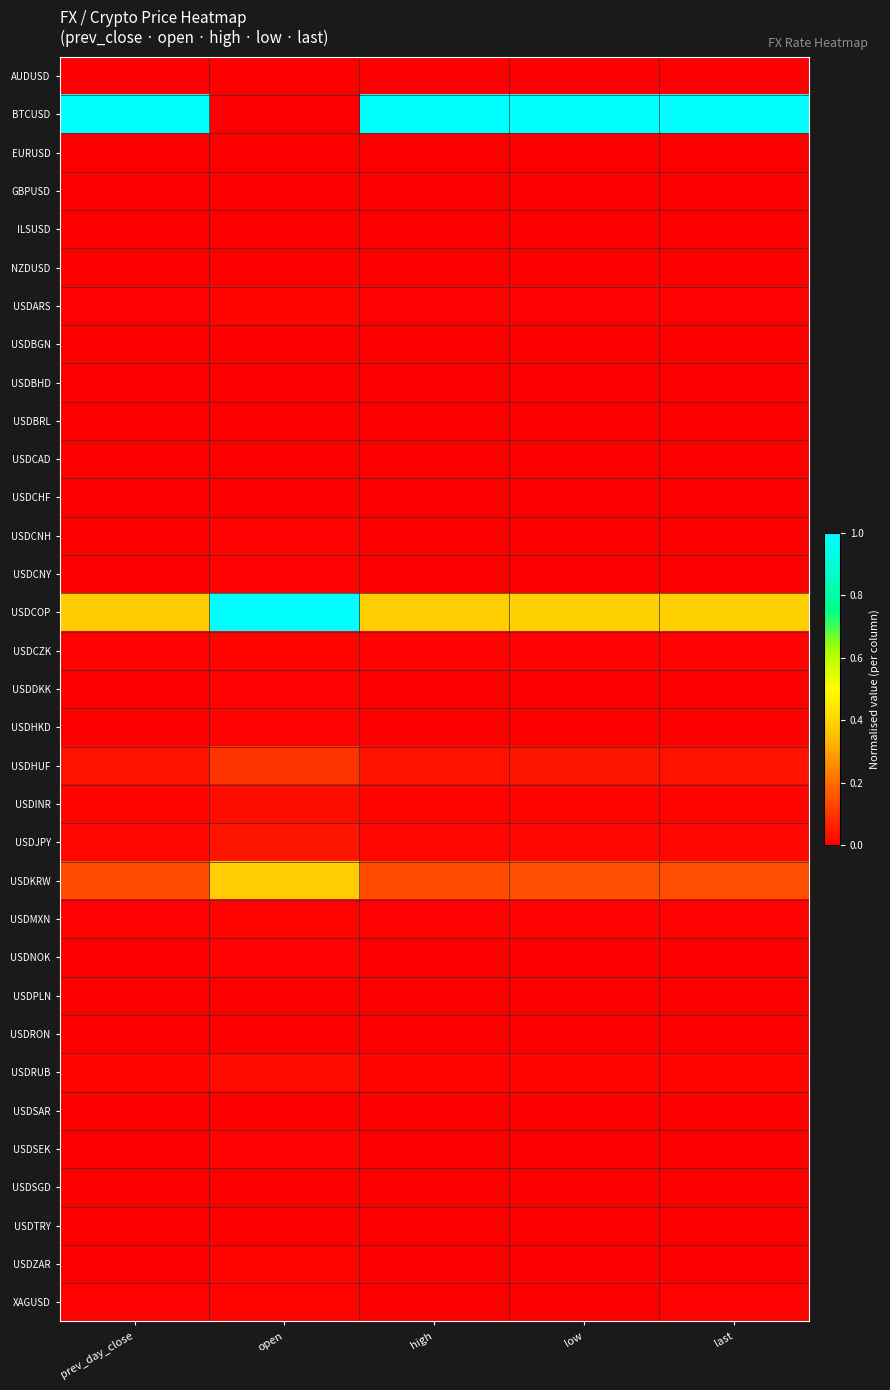

At how many categories does at least one series exceed 0?

5